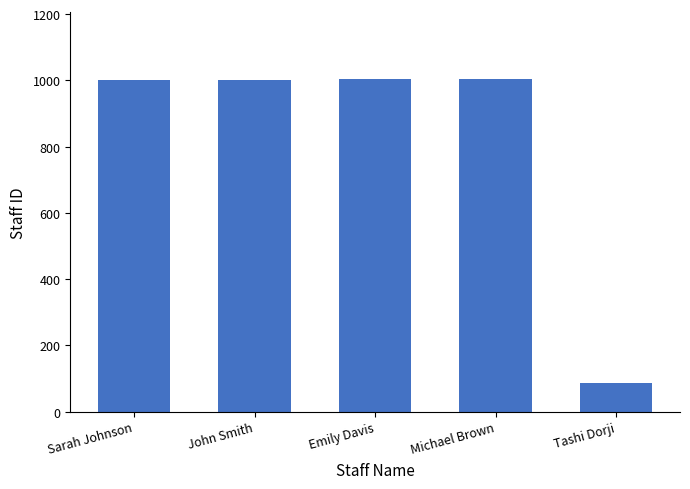

Which label corresponds to the smallest value in the chart?

Tashi Dorji